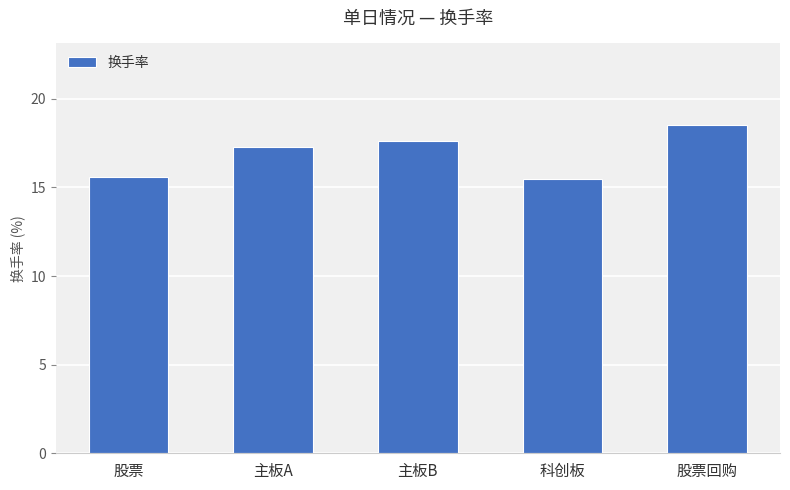

How many categories are shown in the chart?

5